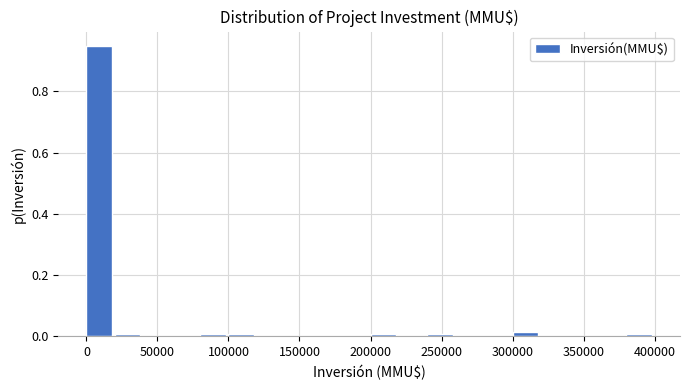

Which range on the x-axis has the tallest bar?

0 to 20000